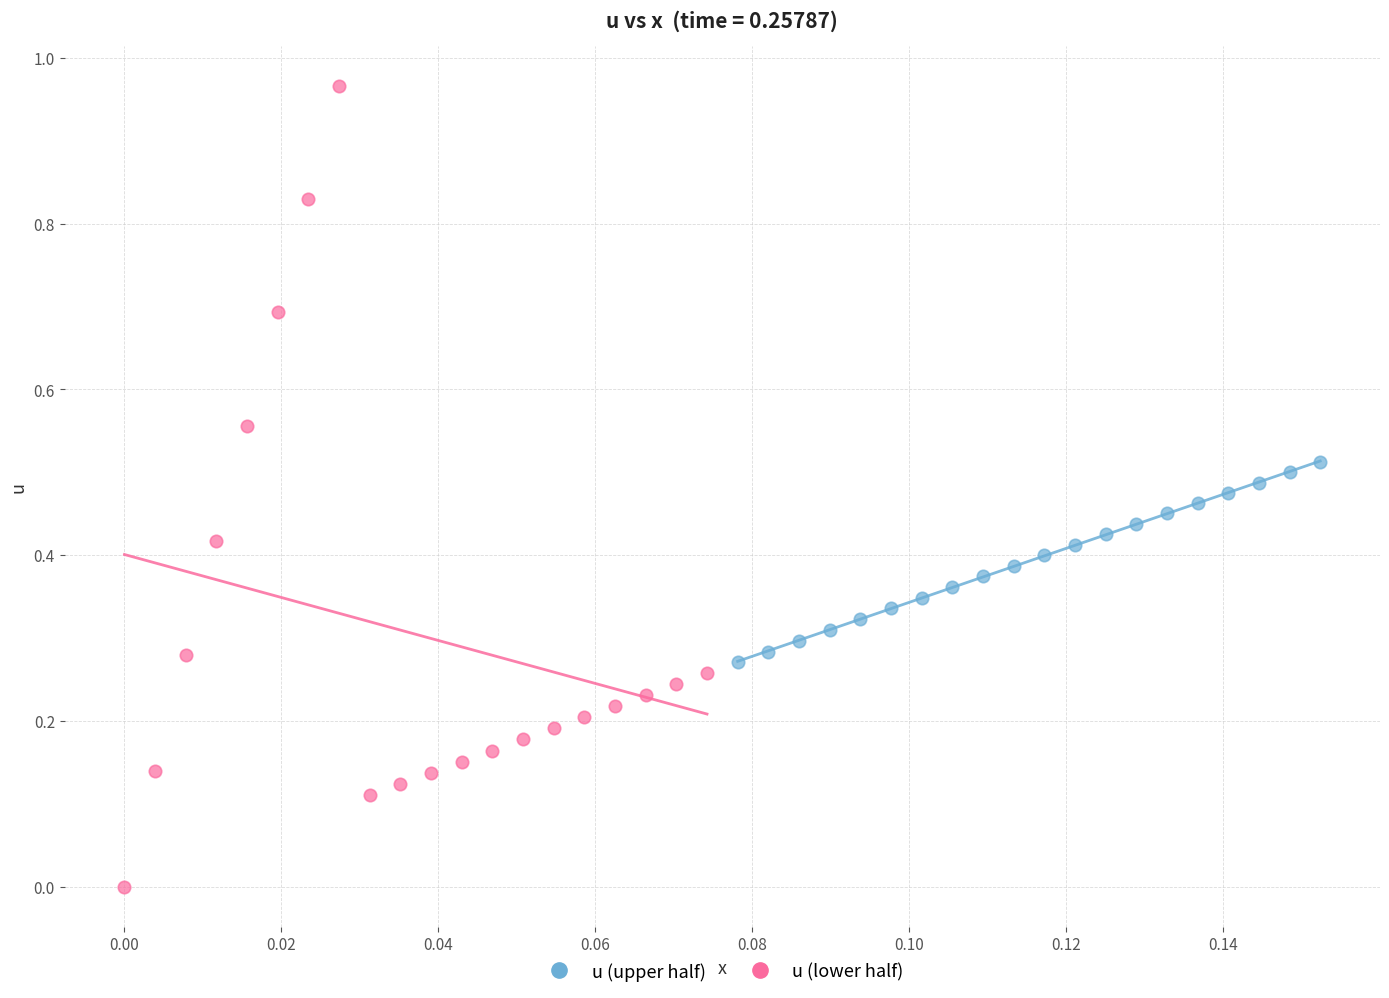

Which series reaches the maximum Y coordinate?

u (lower half)